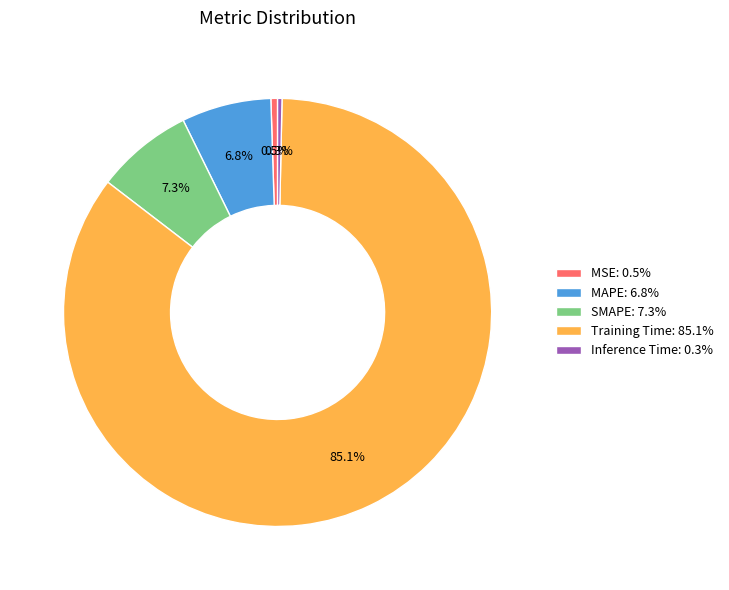

Between MAPE: 6.8% and SMAPE: 7.3%, which is larger?

SMAPE: 7.3%